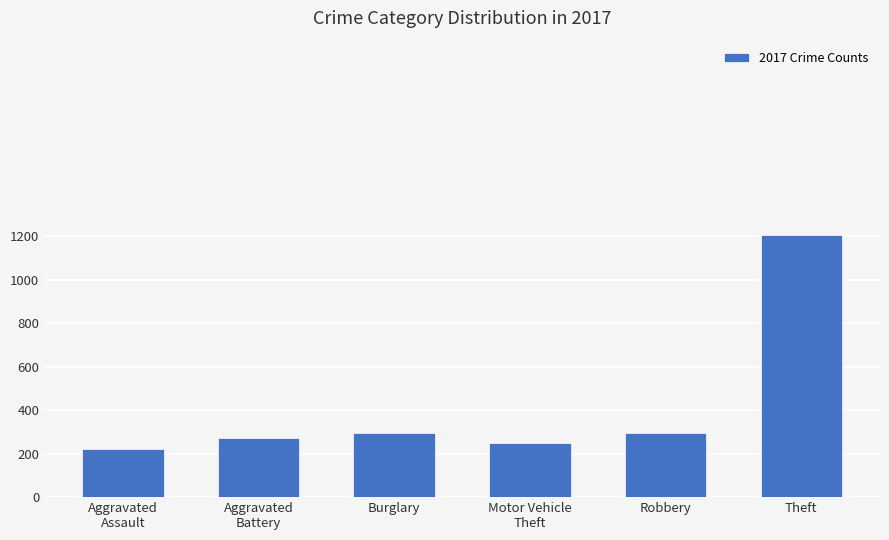

What is the label of the 1st bar from the left?

Aggravated
Assault